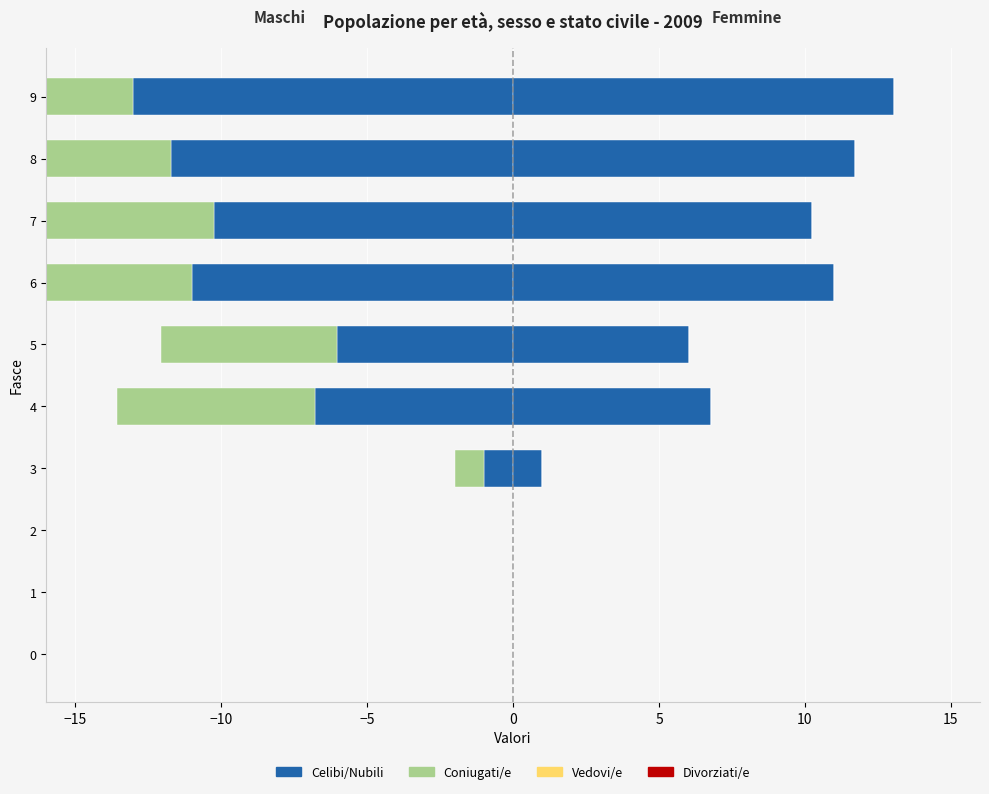

At how many categories does at least one series exceed 8?

4